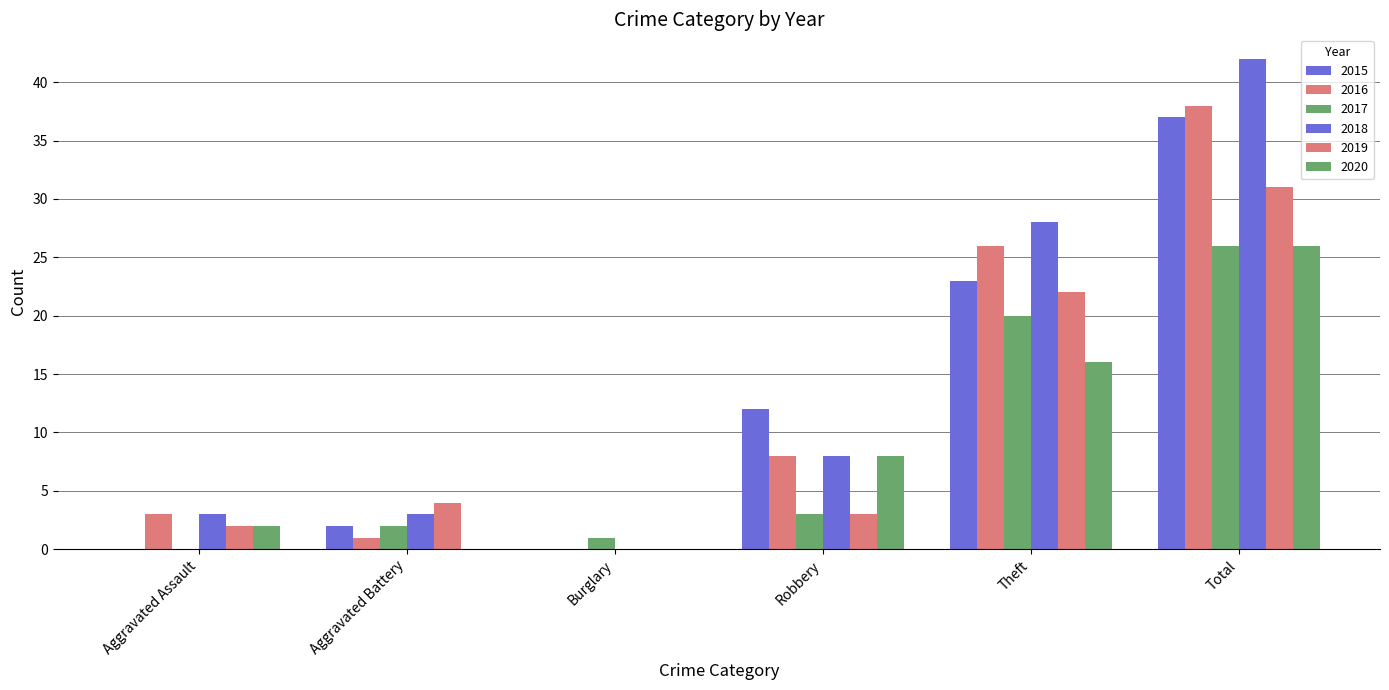

Rank the series by their maximum value, from highest to lowest.

2018, 2016, 2015, 2019, 2017, 2020